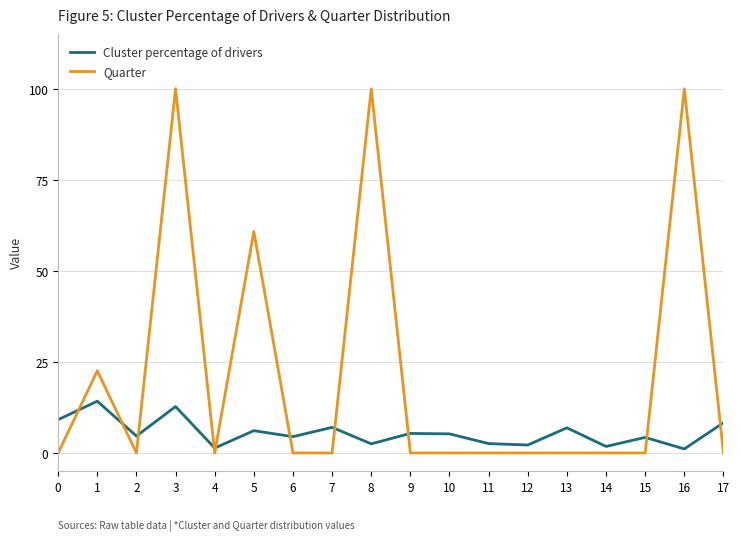

True or false: Cluster percentage of drivers has more than 1 interior local peaks.

True